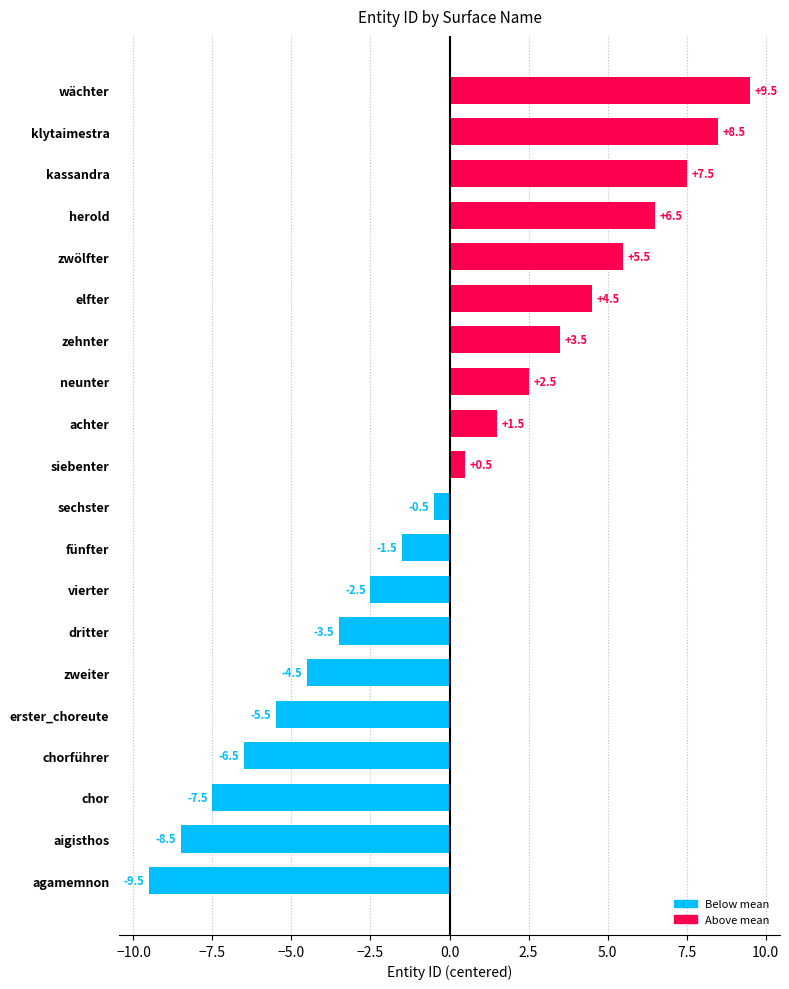

List the labels in order of value, smallest first.

agamemnon, aigisthos, chor, chorführer, erster_choreute, zweiter, dritter, vierter, fünfter, sechster, siebenter, achter, neunter, zehnter, elfter, zwölfter, herold, kassandra, klytaimestra, wächter